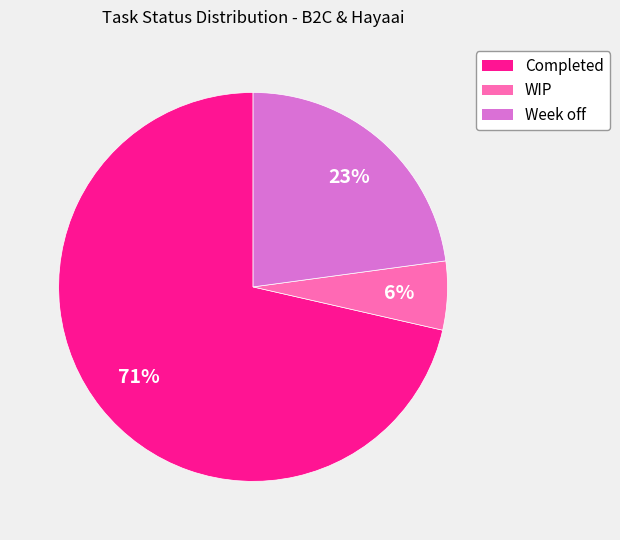

To the nearest percent, what is the combined percentage of Week off and Completed?

94%